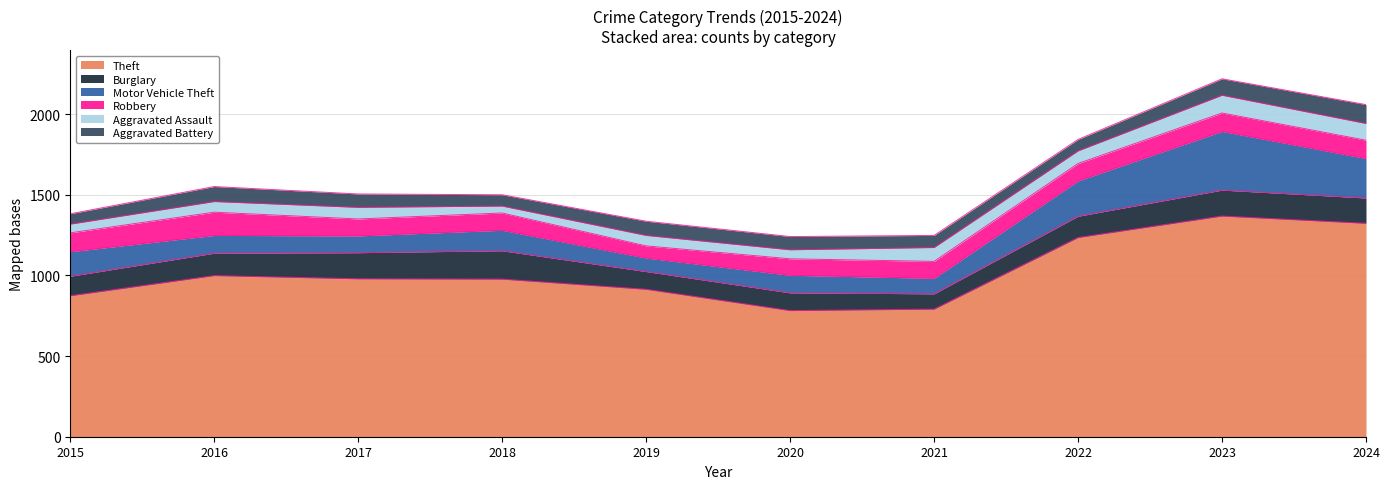

True or false: Motor Vehicle Theft has more than 1 points higher than both neighbors.

True